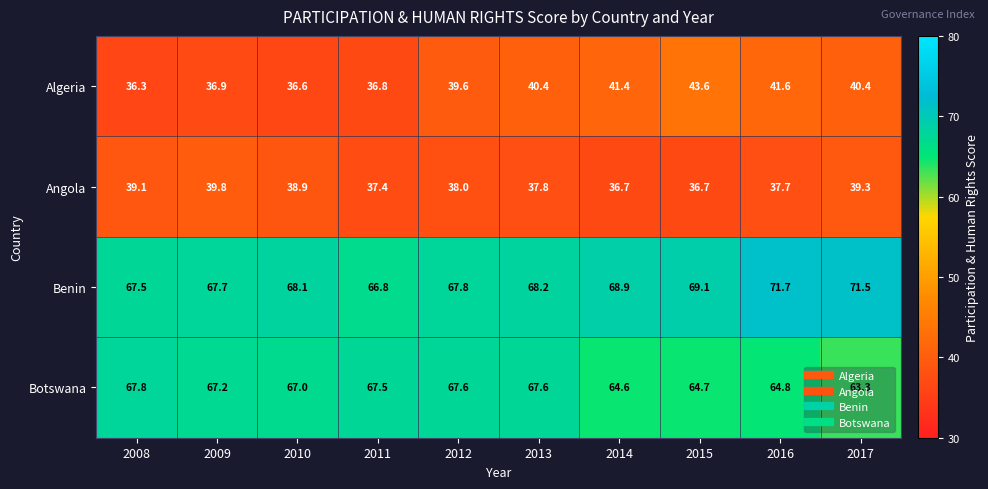

What is the lowest value of the Algeria series?

36.3